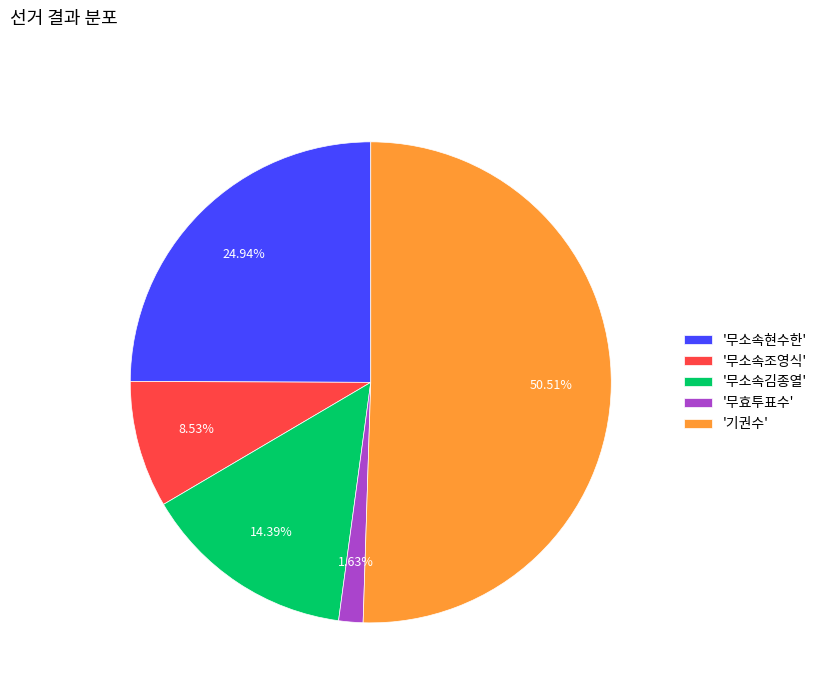

Rank the categories by value from highest to lowest.

'기권수', '무소속현수한', '무소속김종열', '무소속조영식', '무효투표수'